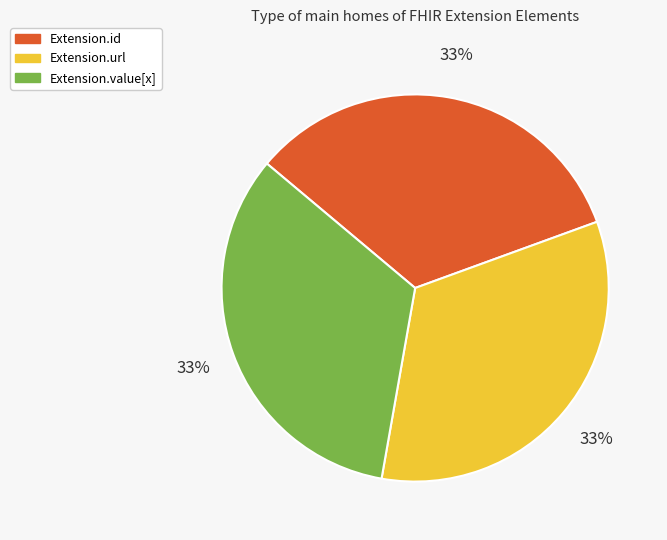

How many segments does this pie chart have?

3